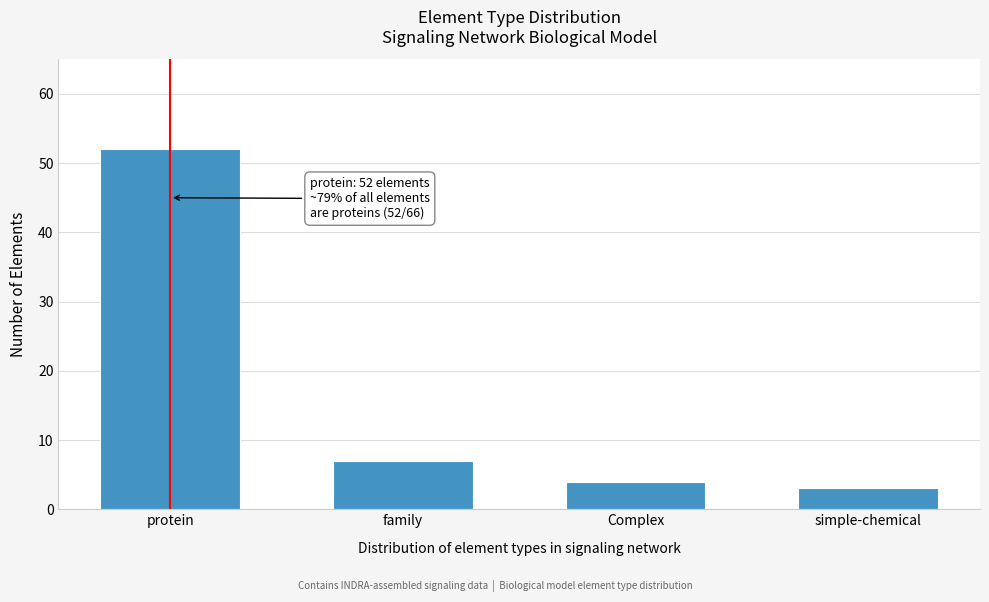

Reading left to right, list all the values displayed in this chart.

protein=52	family=7	Complex=4	simple-chemical=3